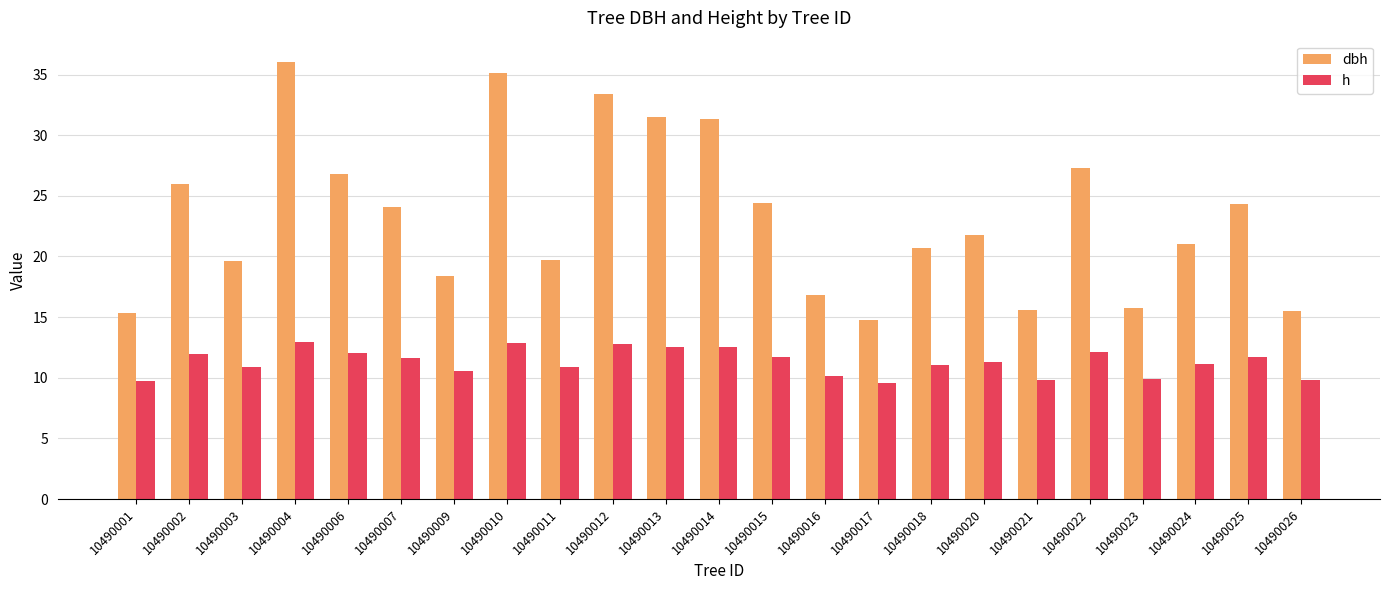

At how many categories does at least one series exceed 13?

23